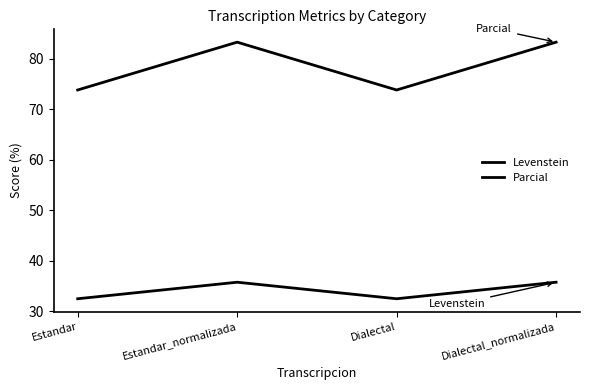

List the series in order of their peak value, lowest first.

Levenstein, Parcial